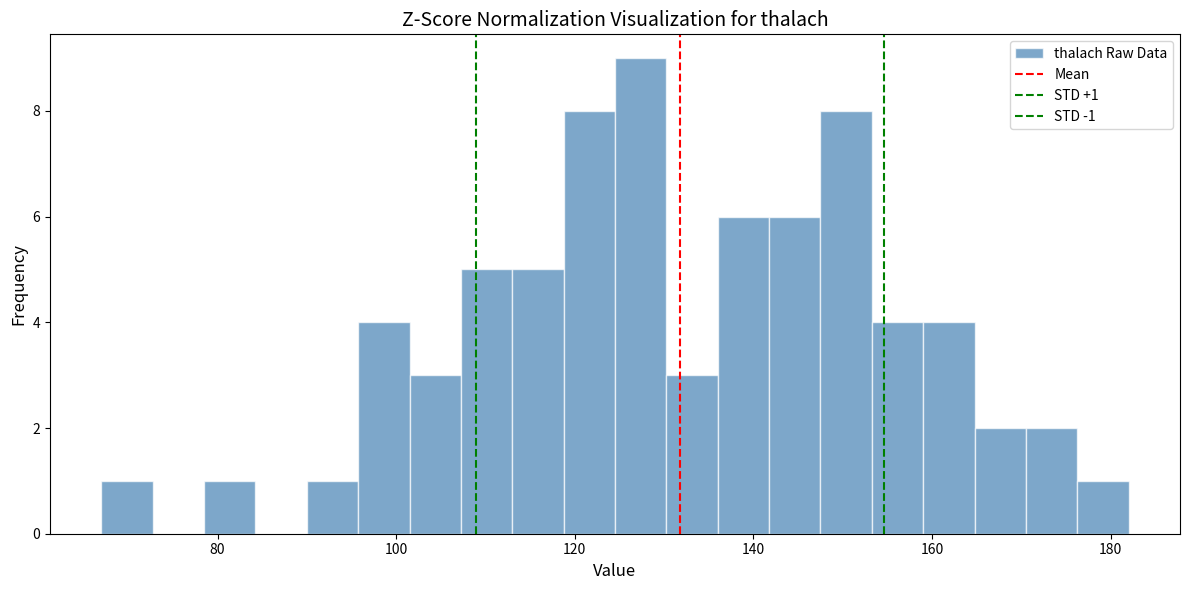

Read against the x-axis, roughly where is the centre of the tallest bar?

128